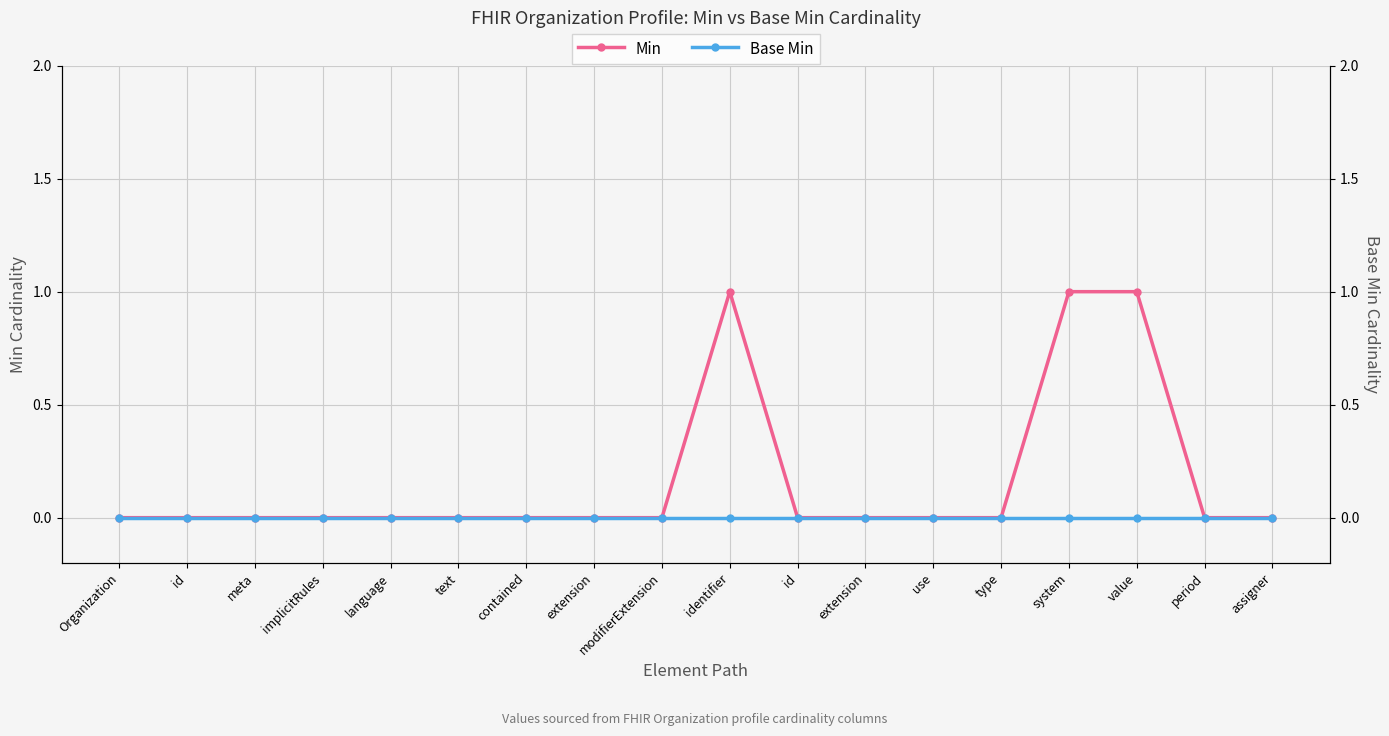

Which category has the lowest value in the Min series?

Organization